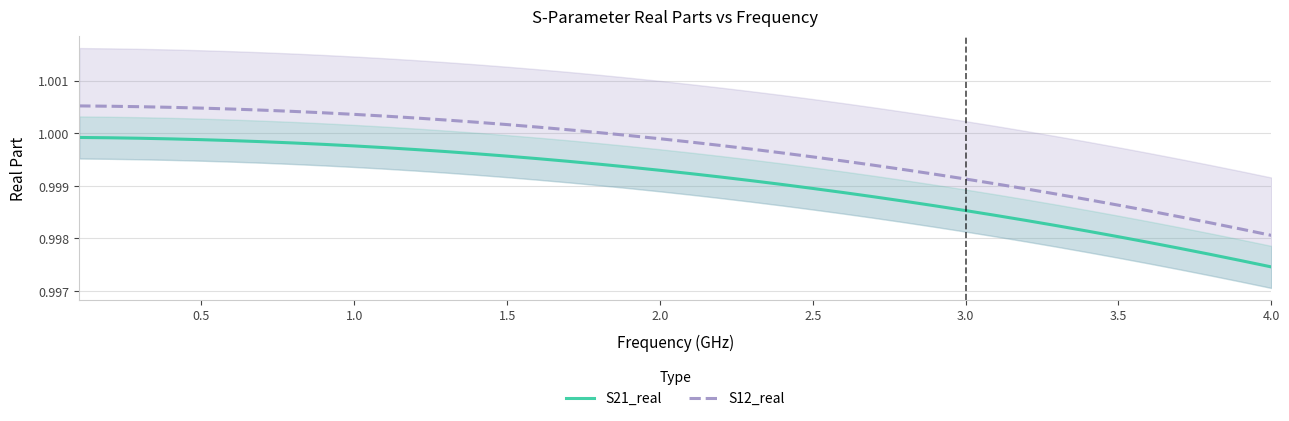

Which category has the lowest value in the S21_real series?

4.0